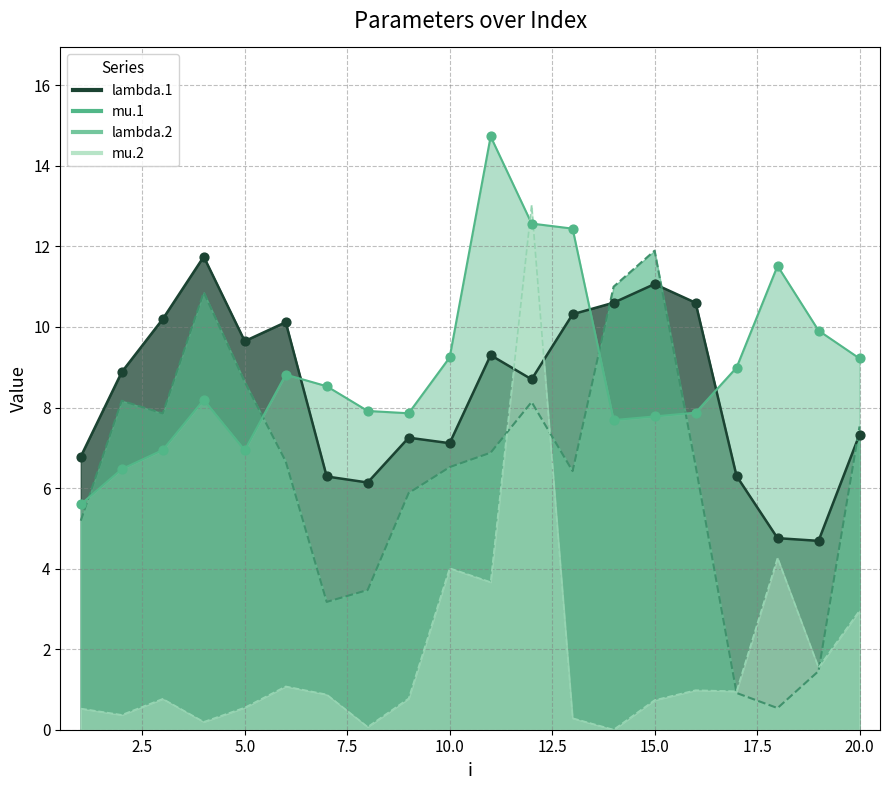

Which series has the widest spread of Y values?

mu.2